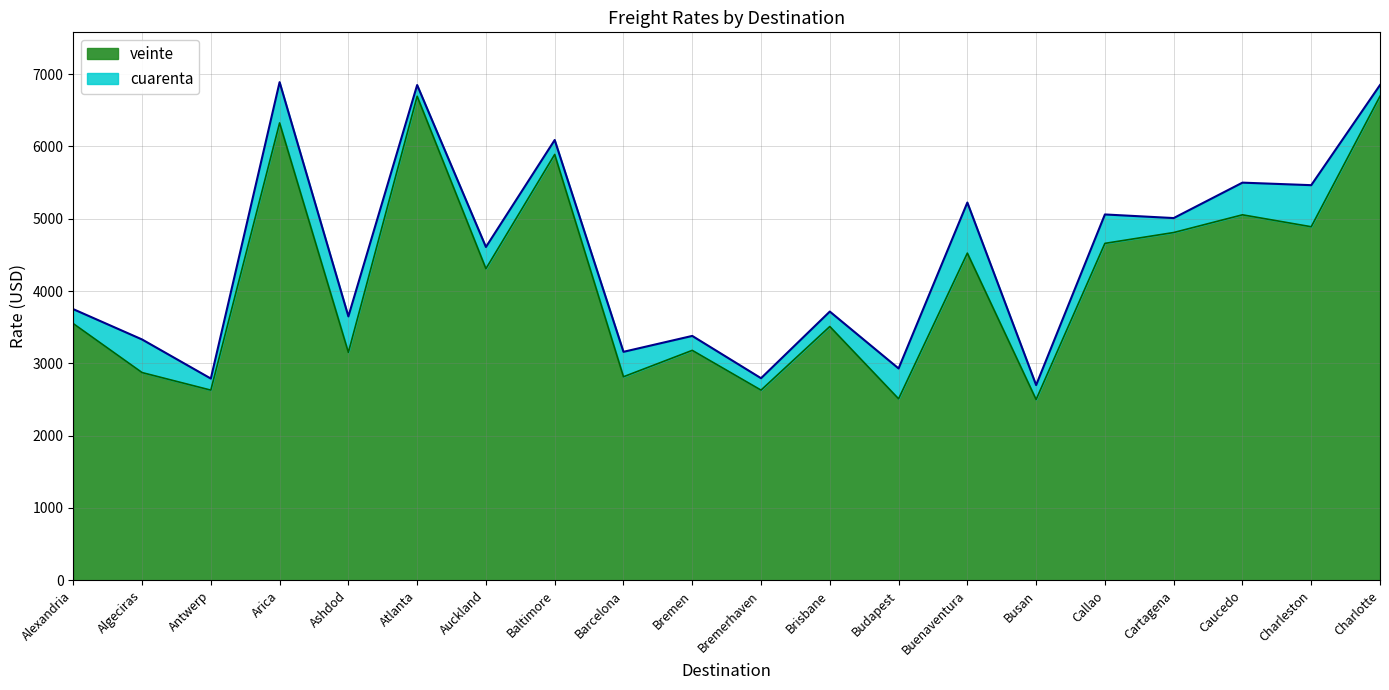

What is the total value across all series at Alexandria?

3750